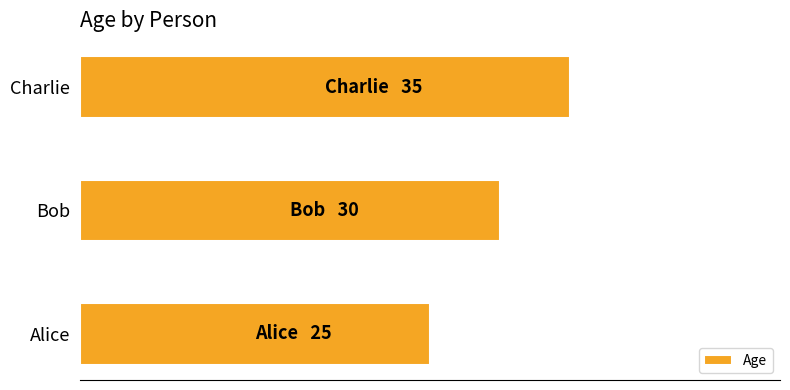

Does the chart contain any negative values?

No